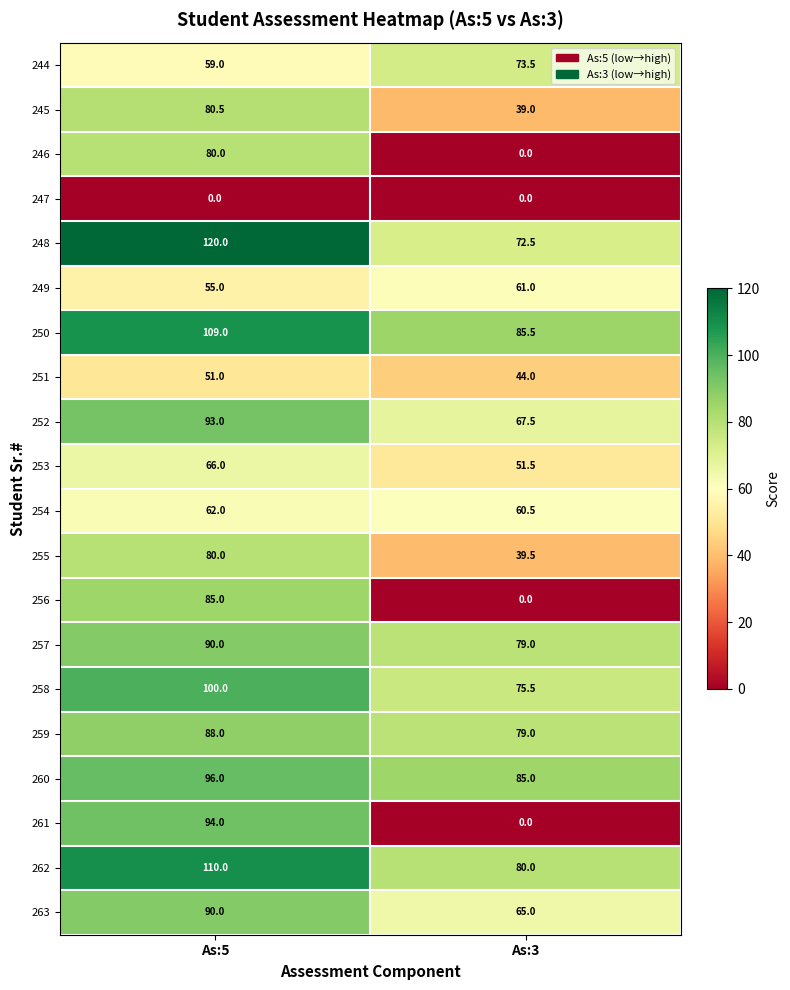

What is the difference between the maximum and minimum values in the 244 series?

14.5